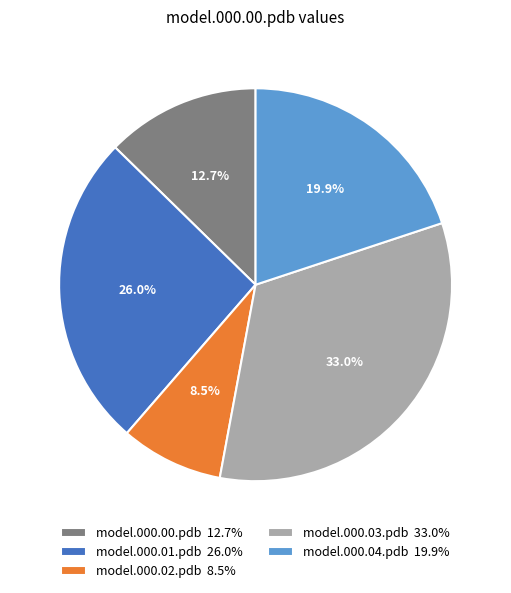

Between model.000.03.pdb 33.0% and model.000.04.pdb 19.9%, which is larger?

model.000.03.pdb 33.0%